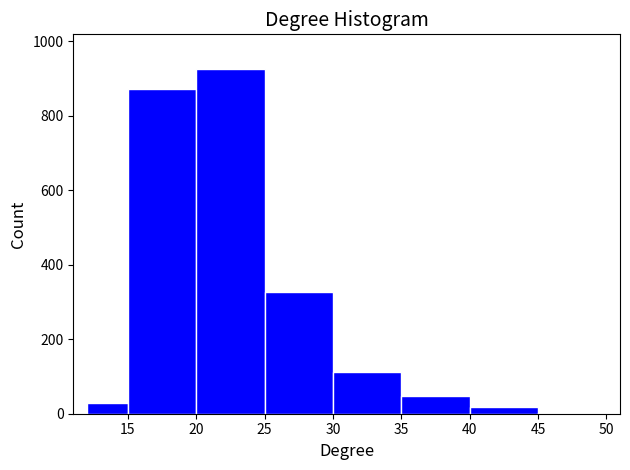

How tall is the bar that spans 20 to 25 on the x-axis? The values are not printed on the chart, so give them approximately, as read against the axis.

920